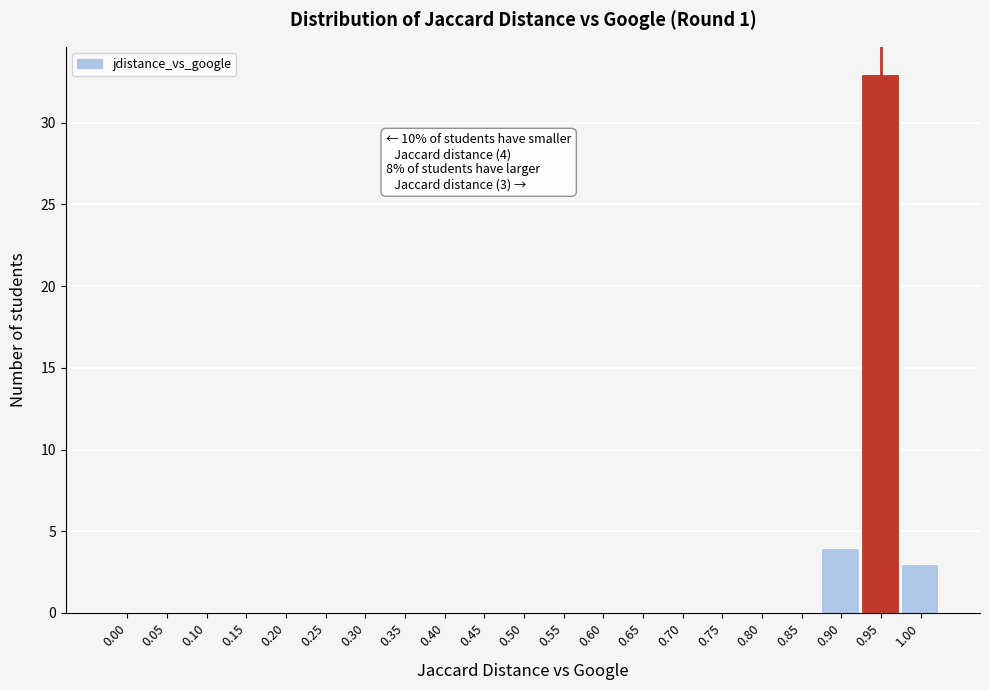

Reading left to right, list all the values displayed in this chart.

0.00=0	0.05=0	0.10=0	0.15=0	0.20=0	0.25=0	0.30=0	0.35=0	0.40=0	0.45=0	0.50=0	0.55=0	0.60=0	0.65=0	0.70=0	0.75=0	0.80=0	0.85=0	0.90=4	0.95=33	1.00=3